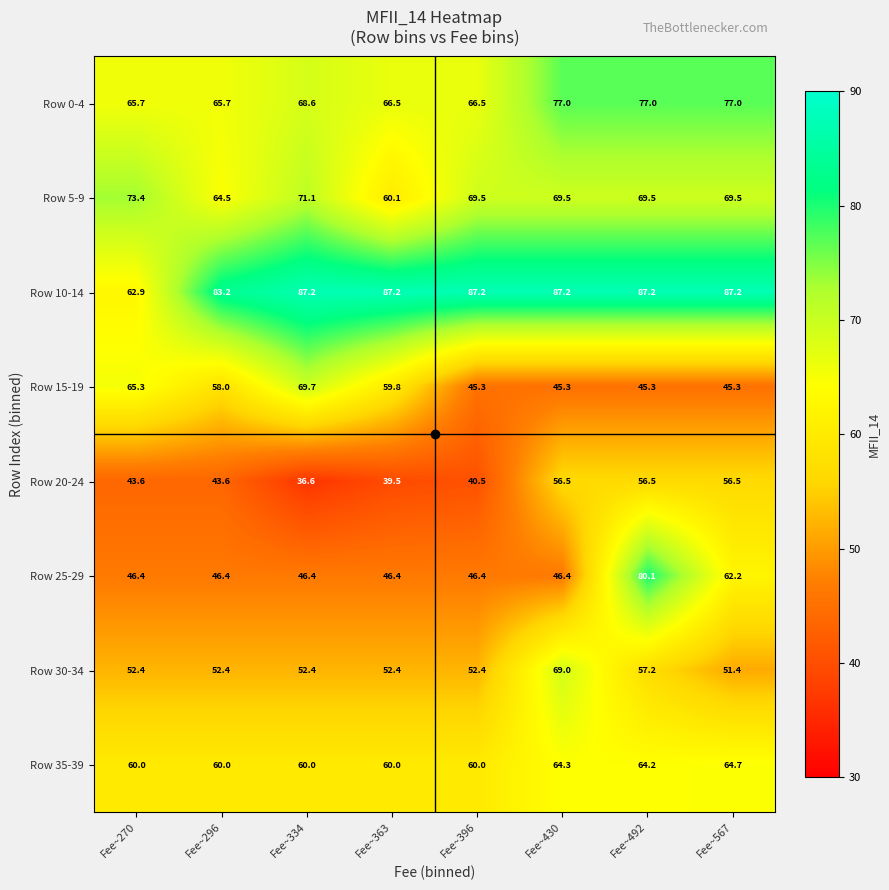

Where is Row 30-34 nearest to the value 60?

Fee~492